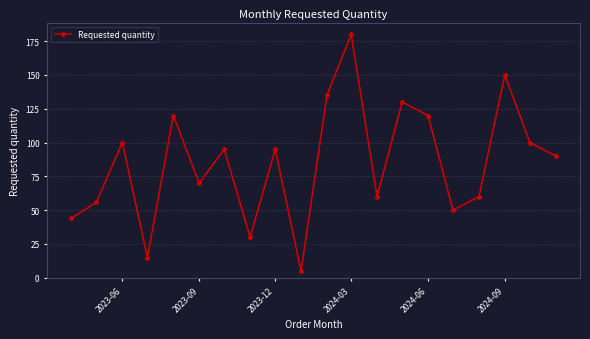

What is the maximum value shown in the chart?

180